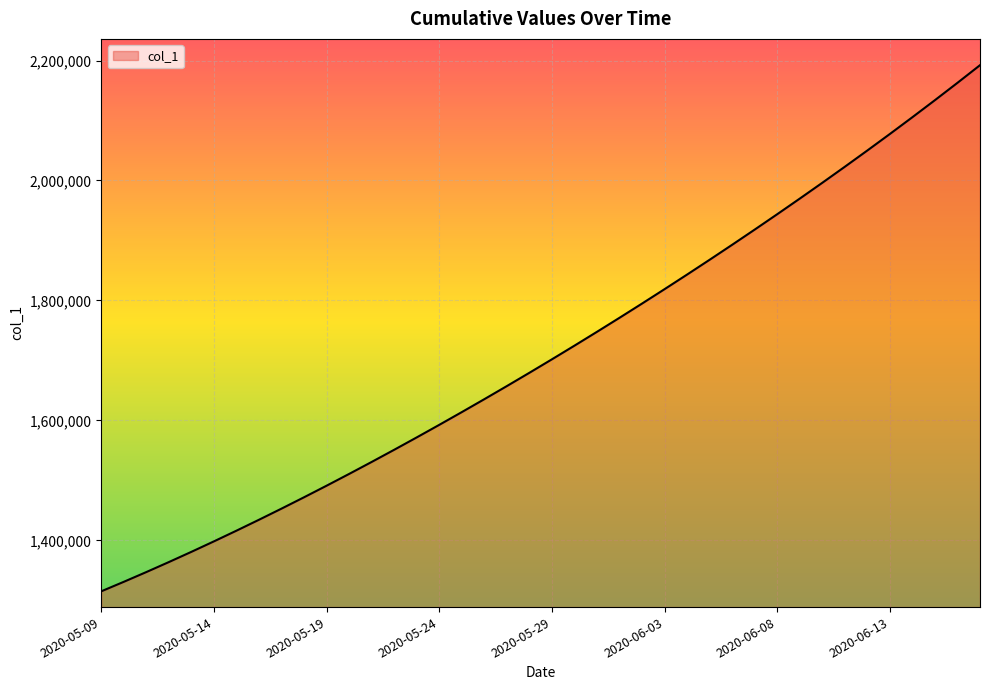

What is the maximum value shown in the chart?

2192226.8